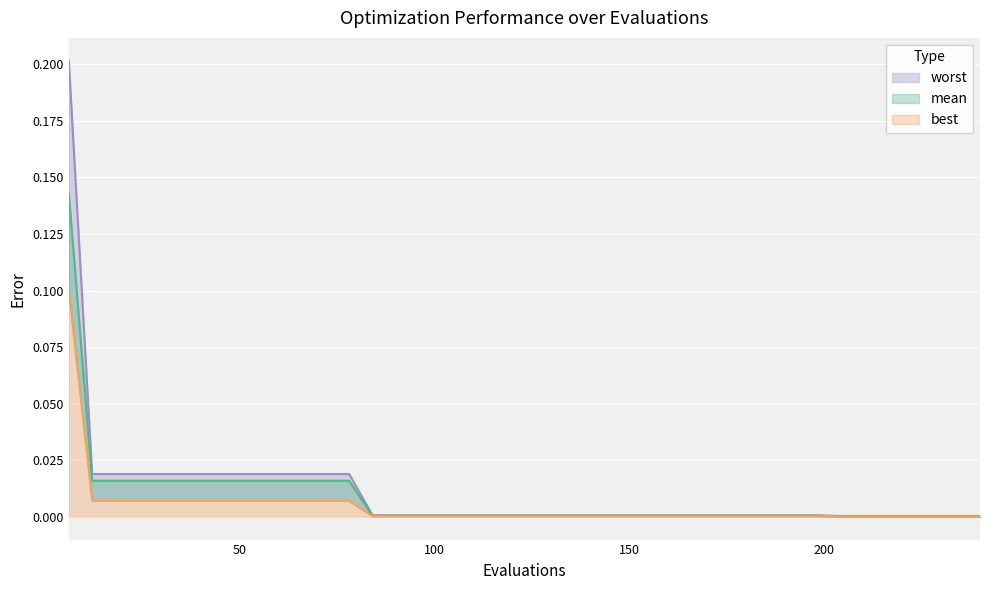

What is the sum of the mean values at 114 and 6?

0.1